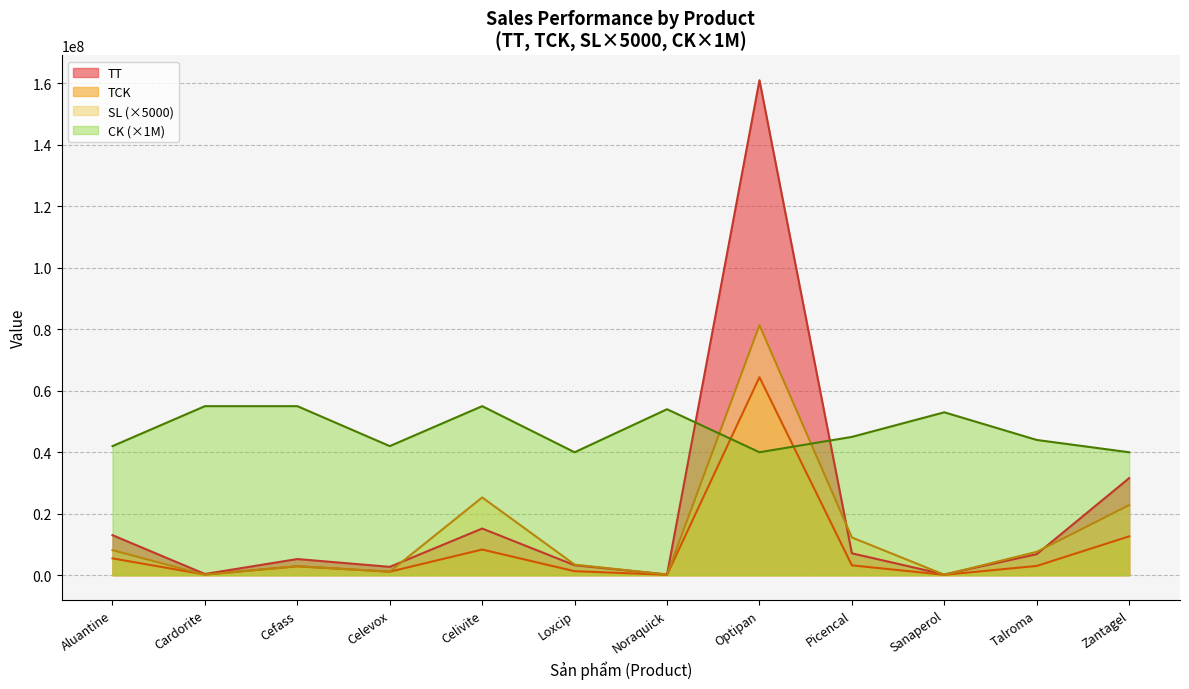

Which category has the highest value across all series?

Optipan